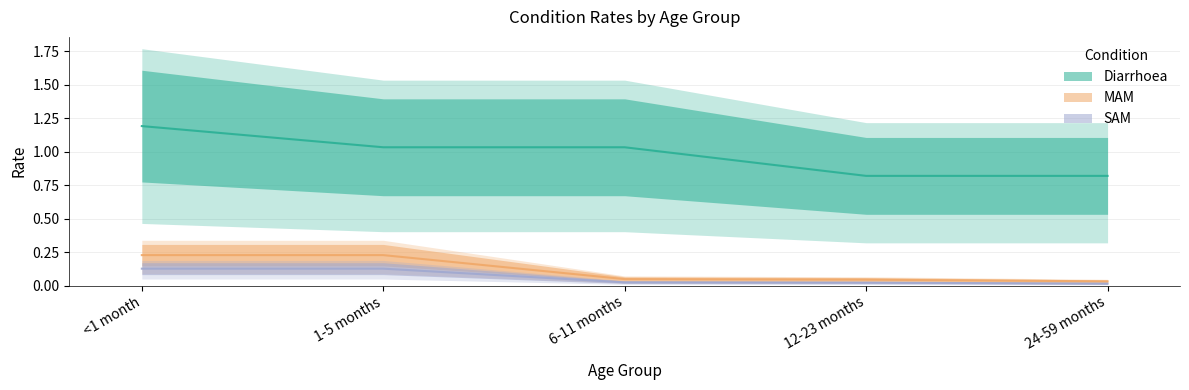

The SAM series shows 0.1 at 1-5 months. True or false?

False